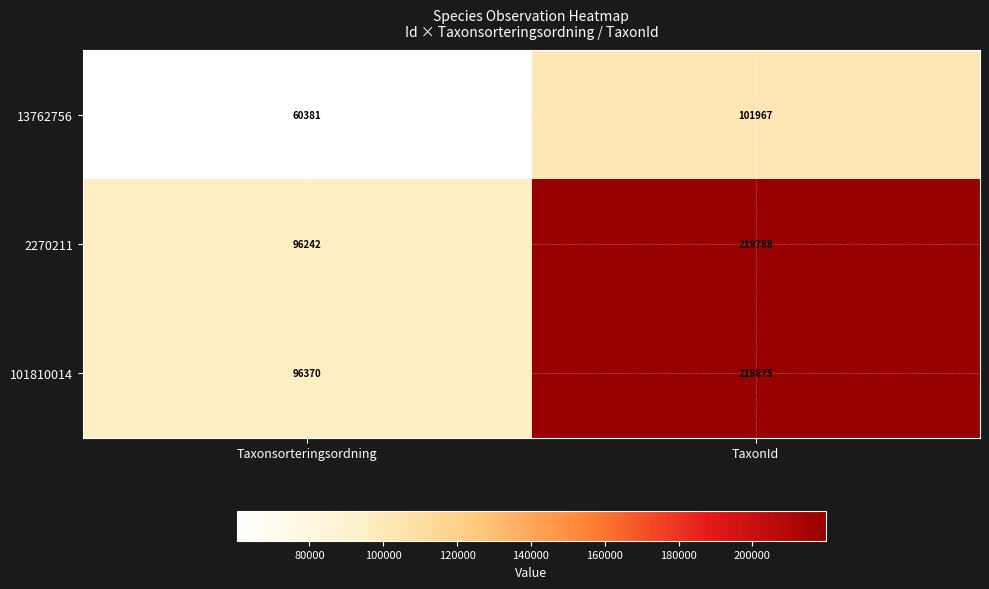

The value of 13762756 at TaxonId is 25245. True or false?

False